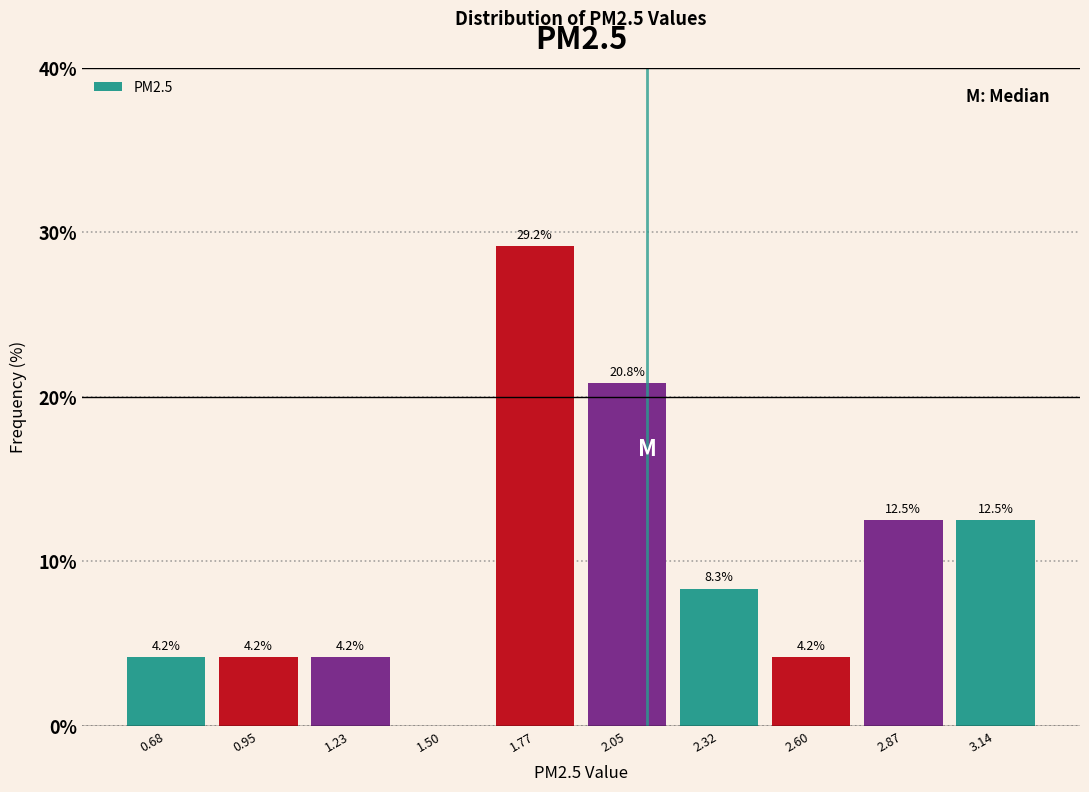

Which range on the x-axis has the tallest bar?

1.65 to 1.90